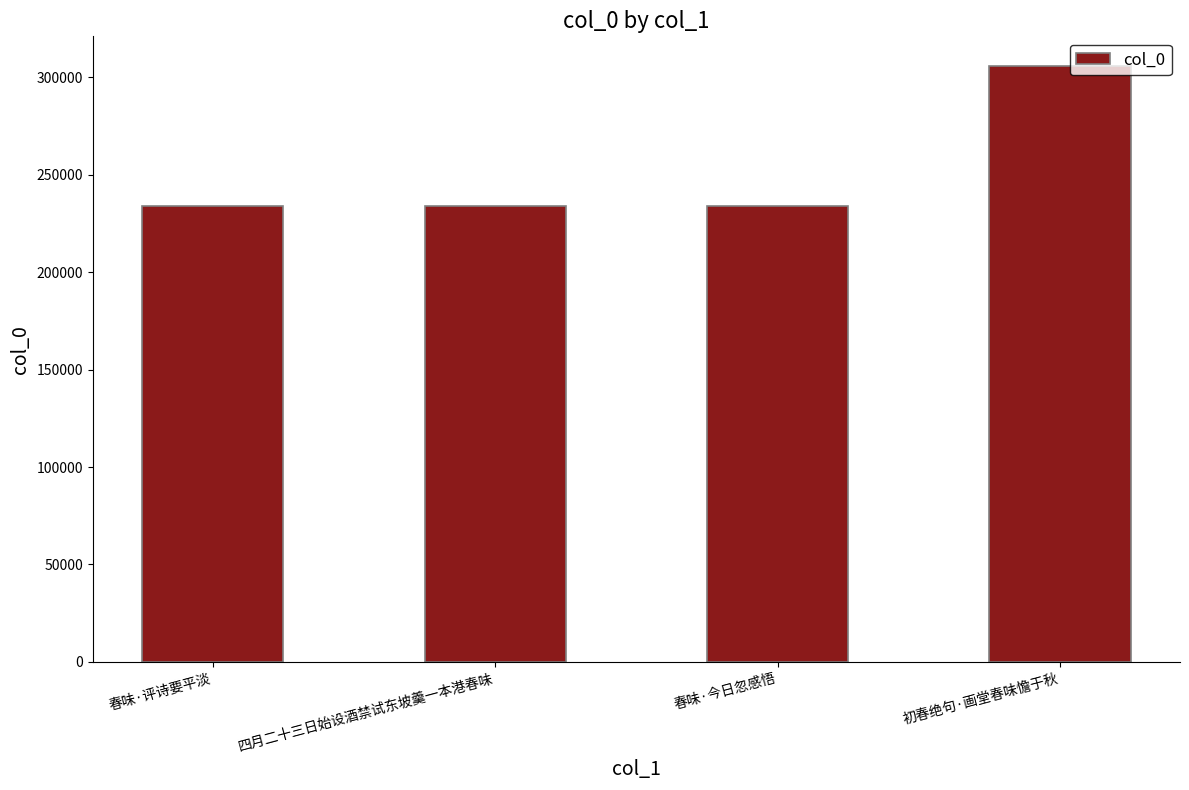

What is the difference between the maximum and second lowest values?

71998